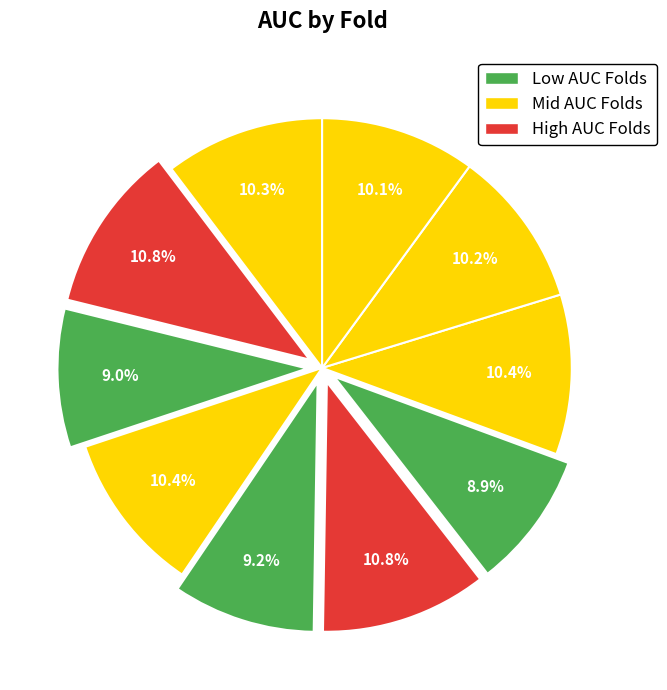

Count the number of slices in the pie.

10